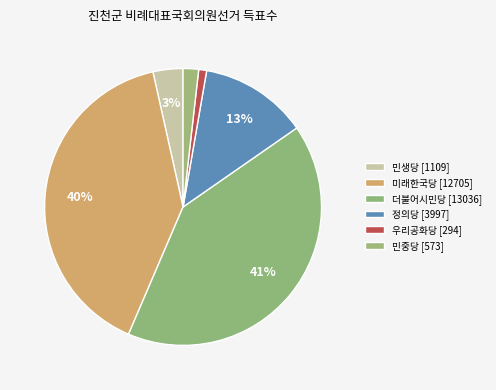

To the nearest percent, what portion does 우리공화당 represent?

1%